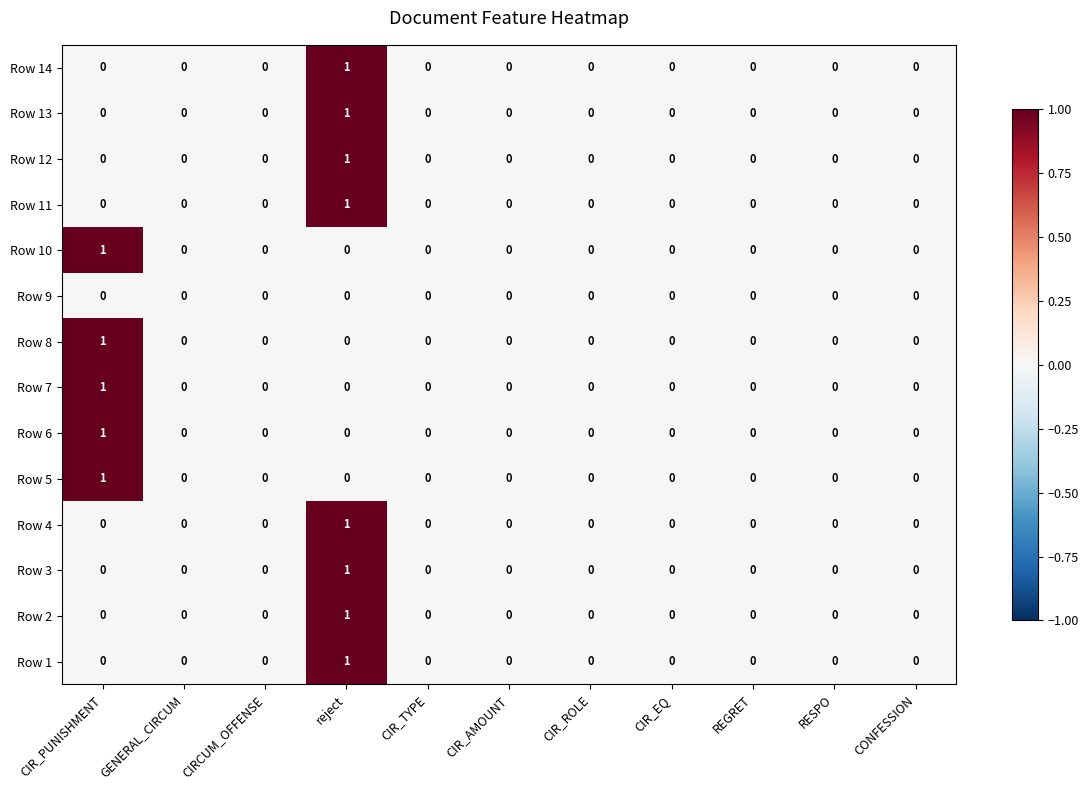

How many Row 2 values are between 0 and 1?

11